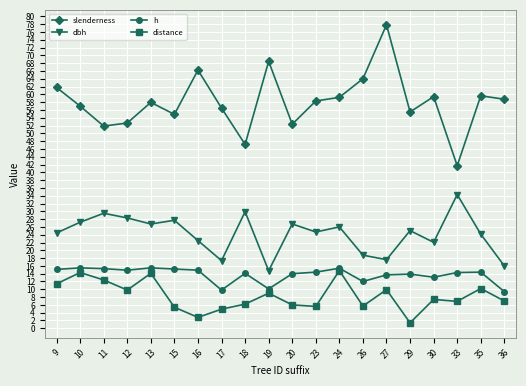

What is the value of the distance point at the 7th from the left?

2.8